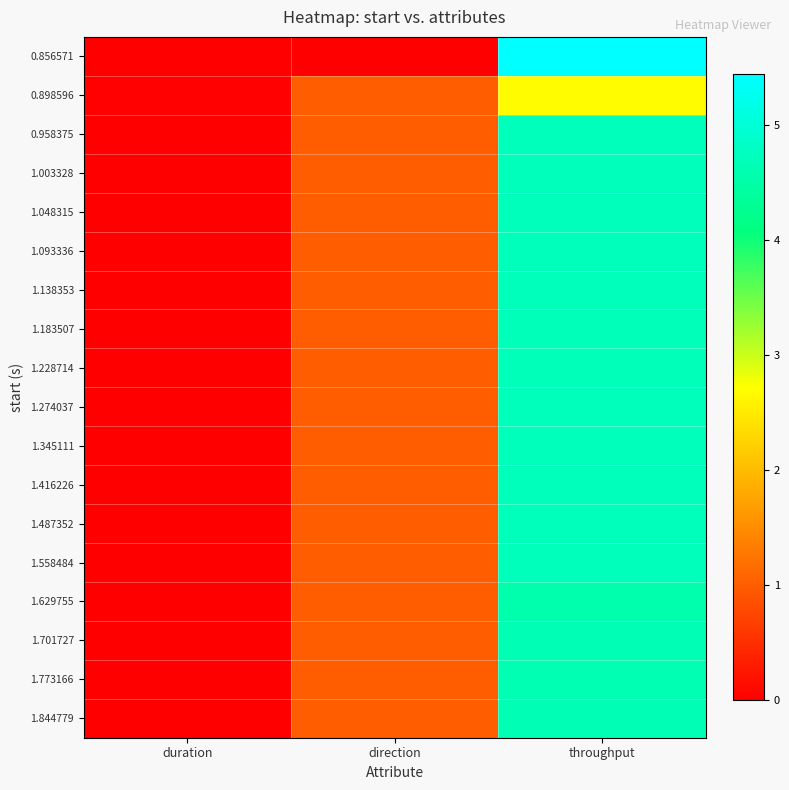

Reading right to left, list all the values displayed in this chart.

0.856571: throughput=5.4	direction=0.0	duration=0.0
0.898596: throughput=2.7	direction=1.0	duration=0.0
0.958375: throughput=4.7	direction=1.0	duration=0.0
1.003328: throughput=4.7	direction=1.0	duration=0.0
1.048315: throughput=4.7	direction=1.0	duration=0.0
1.093336: throughput=4.7	direction=1.0	duration=0.0
1.138353: throughput=4.7	direction=1.0	duration=0.0
1.183507: throughput=4.7	direction=1.0	duration=0.0
1.228714: throughput=4.7	direction=1.0	duration=0.0
1.274037: throughput=4.7	direction=1.0	duration=0.0
1.345111: throughput=4.7	direction=1.0	duration=0.0
1.416226: throughput=4.7	direction=1.0	duration=0.0
1.487352: throughput=4.7	direction=1.0	duration=0.0
1.558484: throughput=4.7	direction=1.0	duration=0.0
1.629755: throughput=4.6	direction=1.0	duration=0.0
1.701727: throughput=4.6	direction=1.0	duration=0.0
1.773166: throughput=4.6	direction=1.0	duration=0.0
1.844779: throughput=4.6	direction=1.0	duration=0.0